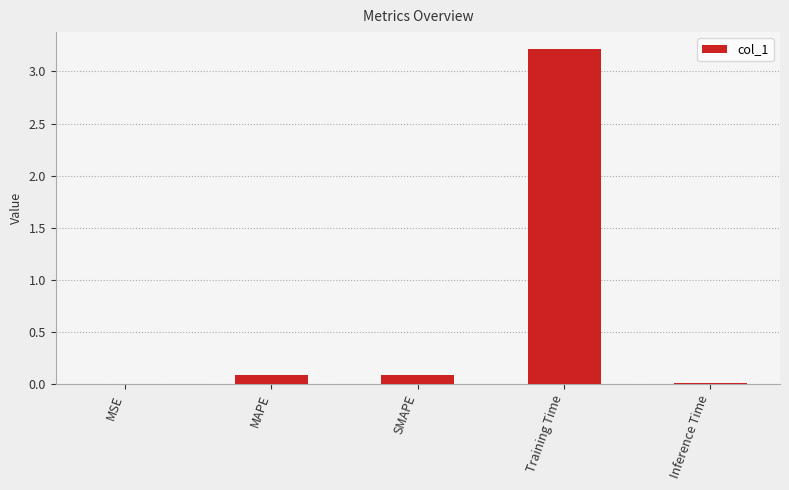

What is the maximum value shown in the chart?

3.2